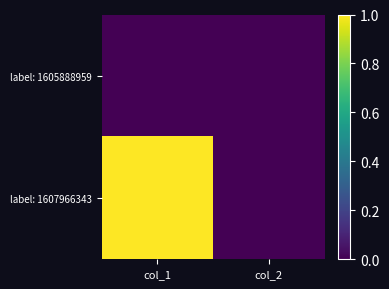

At how many categories does at least one series exceed 0?

1